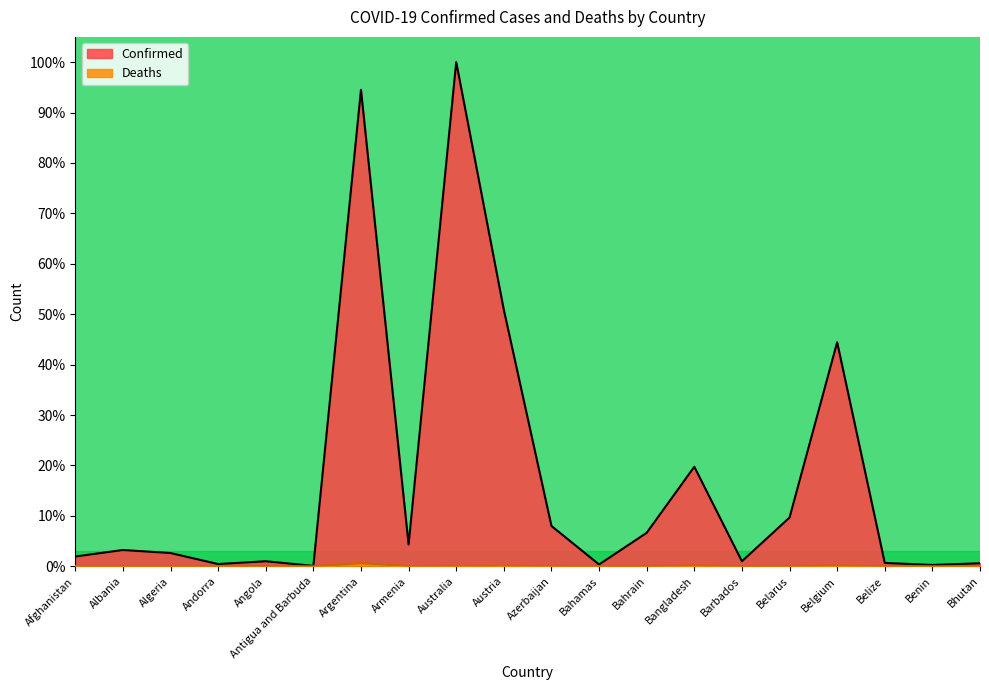

In Deaths, how many points are lower than both neighbors (excluding endpoints)?

6